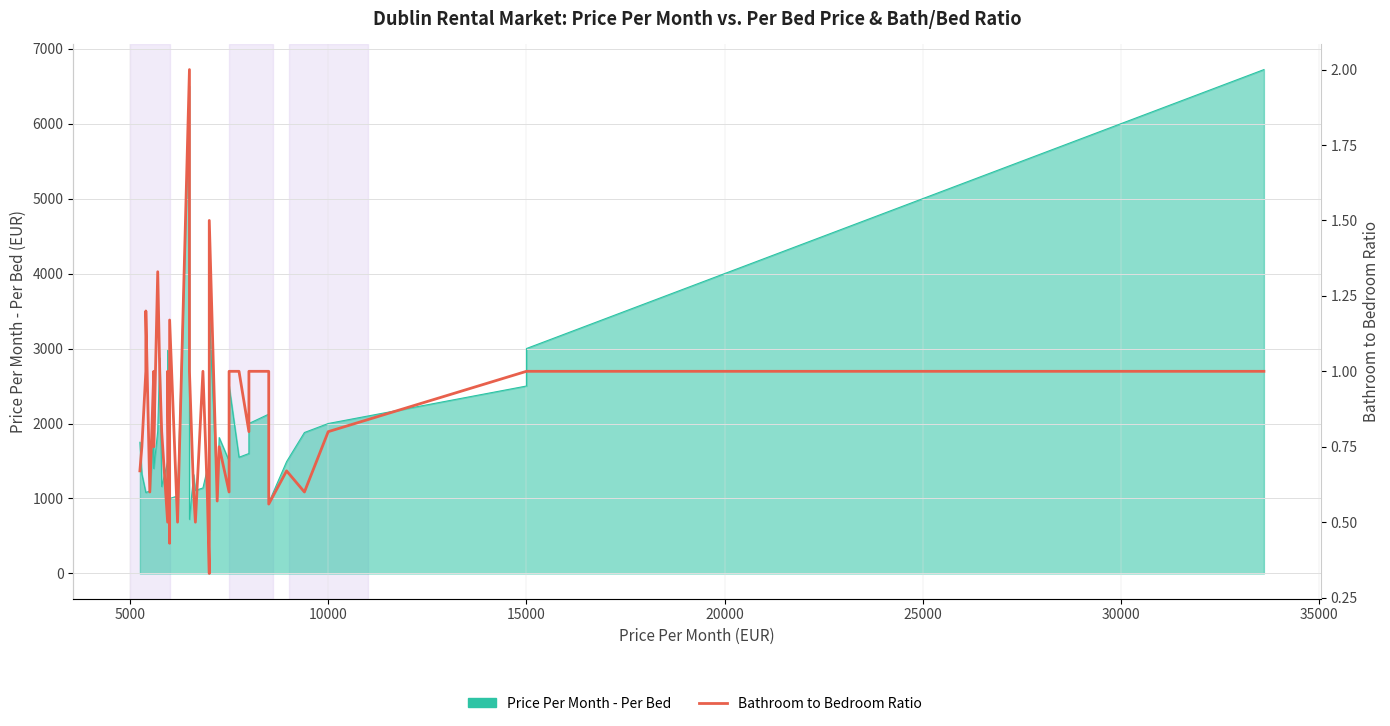

True or false: the data shows 0.4 at 15000.

False